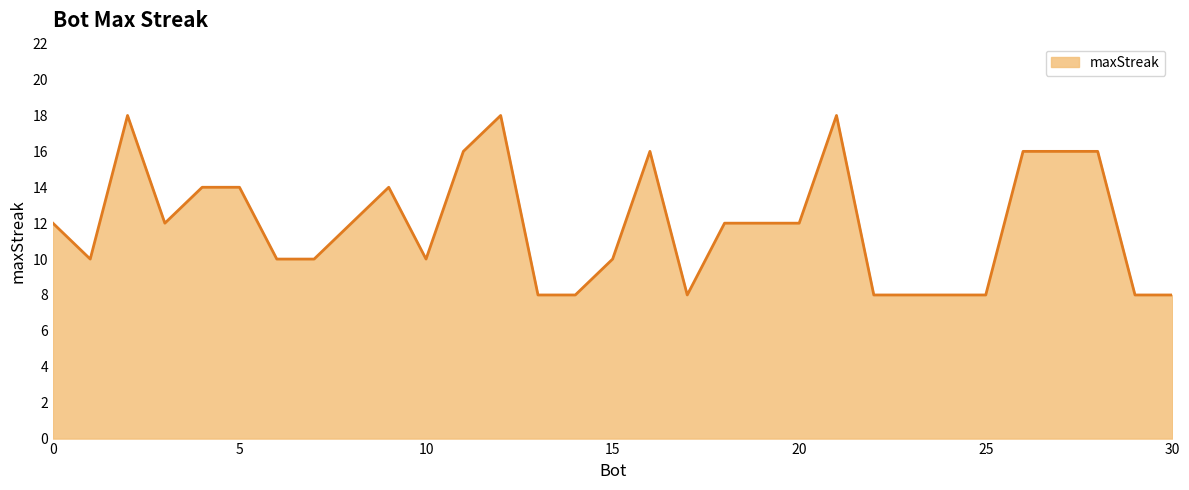

What is the minimum value shown in the chart?

8